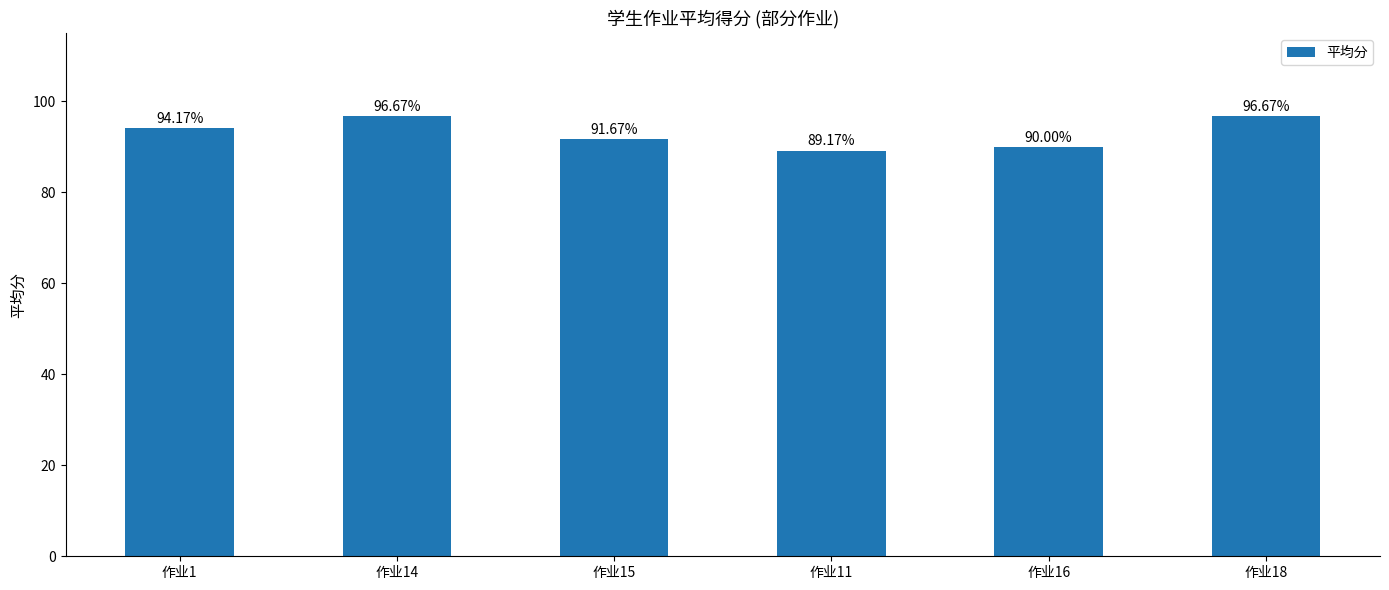

What is the difference between the maximum and minimum values?

7.5